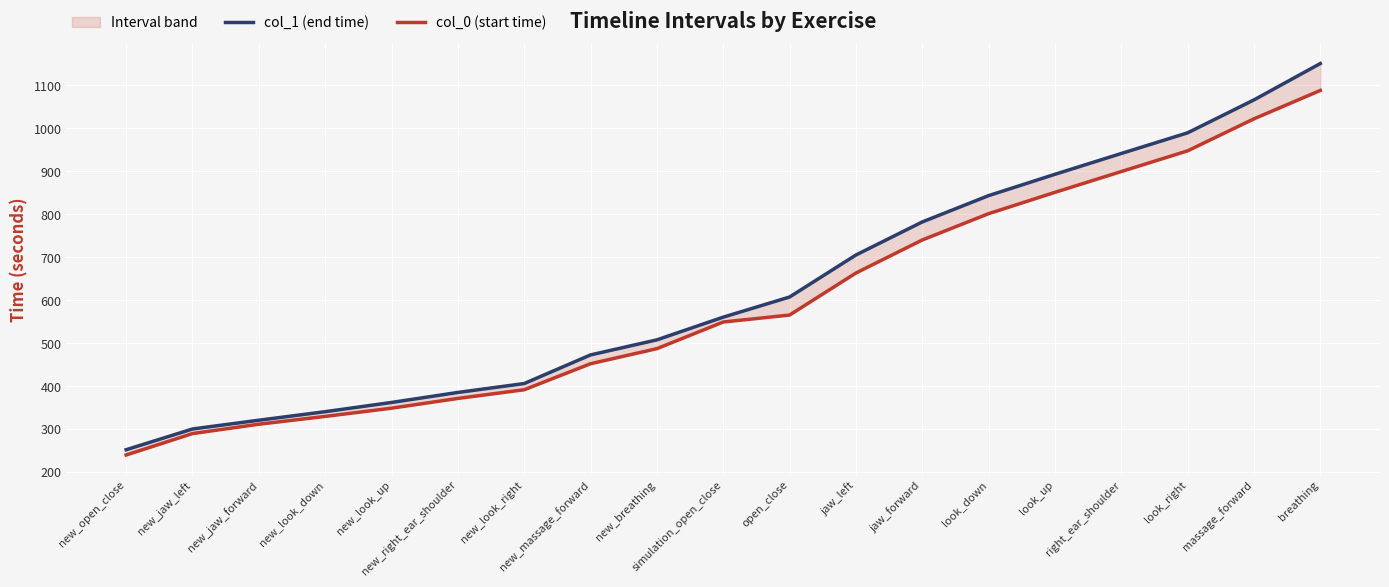

What is the difference between the col_0 (start time) values at look_up and look_right?

96.6